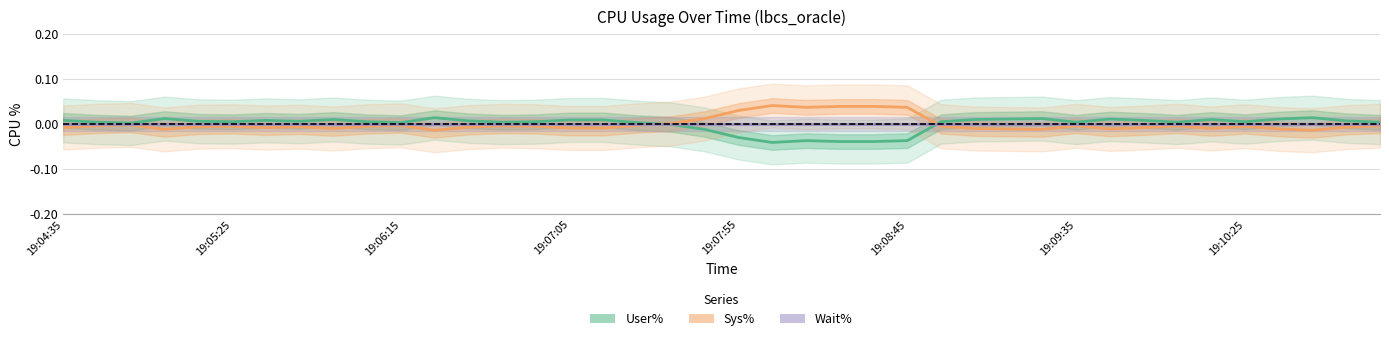

What is the difference between the maximum and minimum values in the Sys% series?

0.1